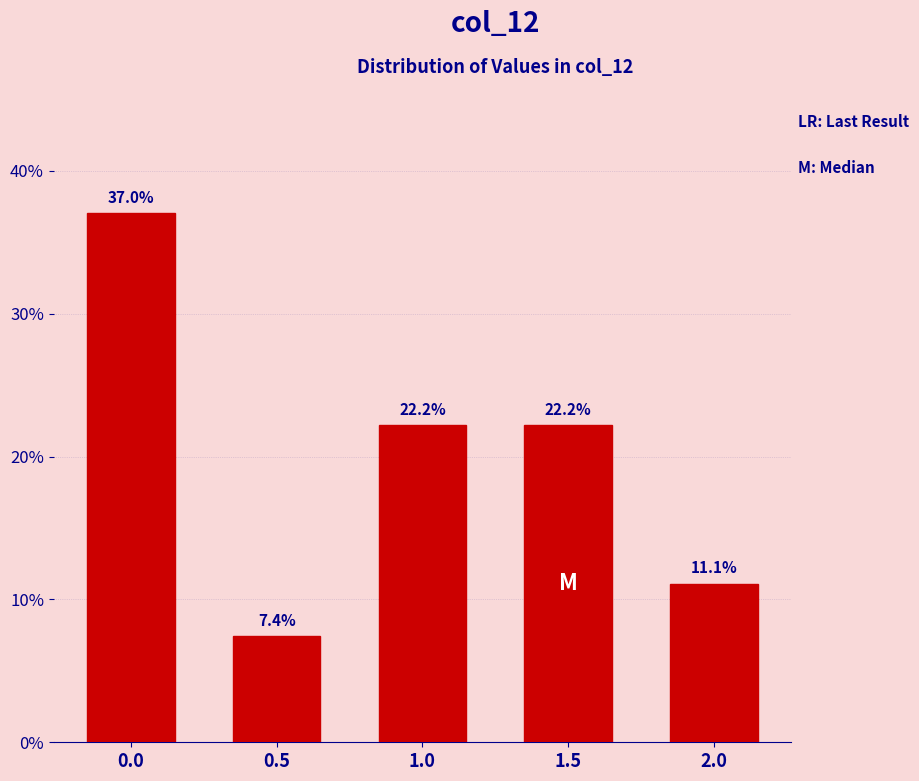

Reading left to right, transcribe all the data shown in this chart.

0.0=37.0	0.5=7.4	1.0=22.2	1.5=22.2	2.0=11.1